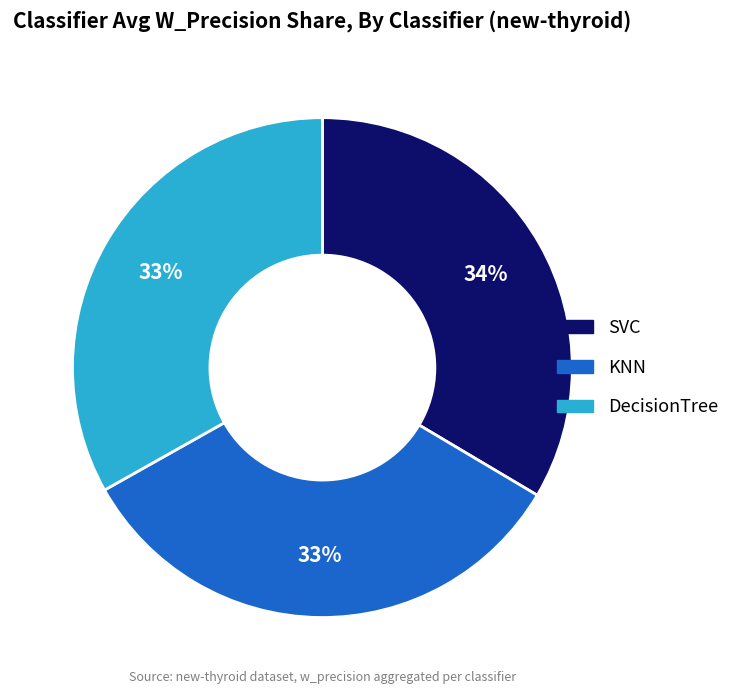

True or false: DecisionTree accounts for 28% of the total.

False